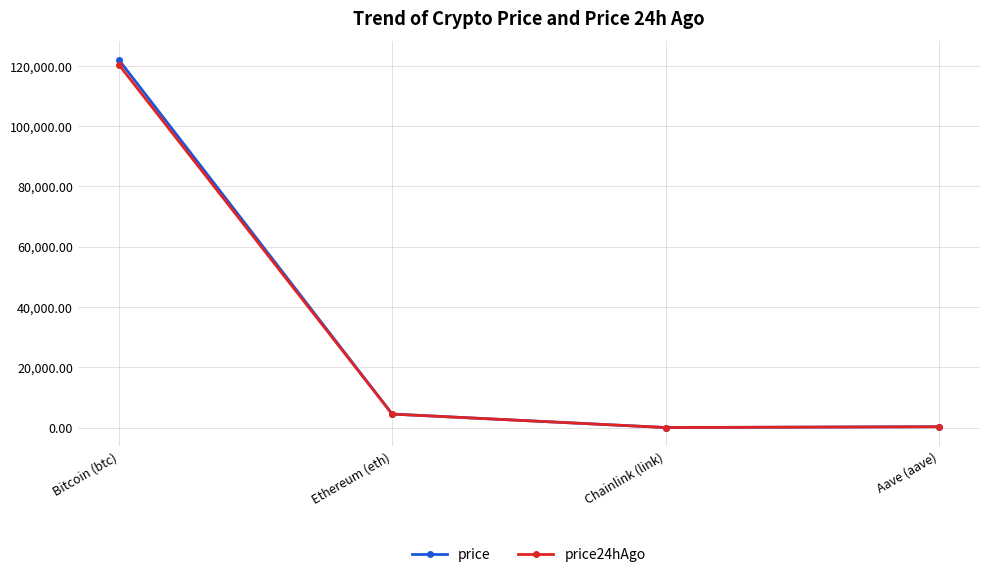

What is the spread (max minus min) of values at Bitcoin (btc)?

1620.0